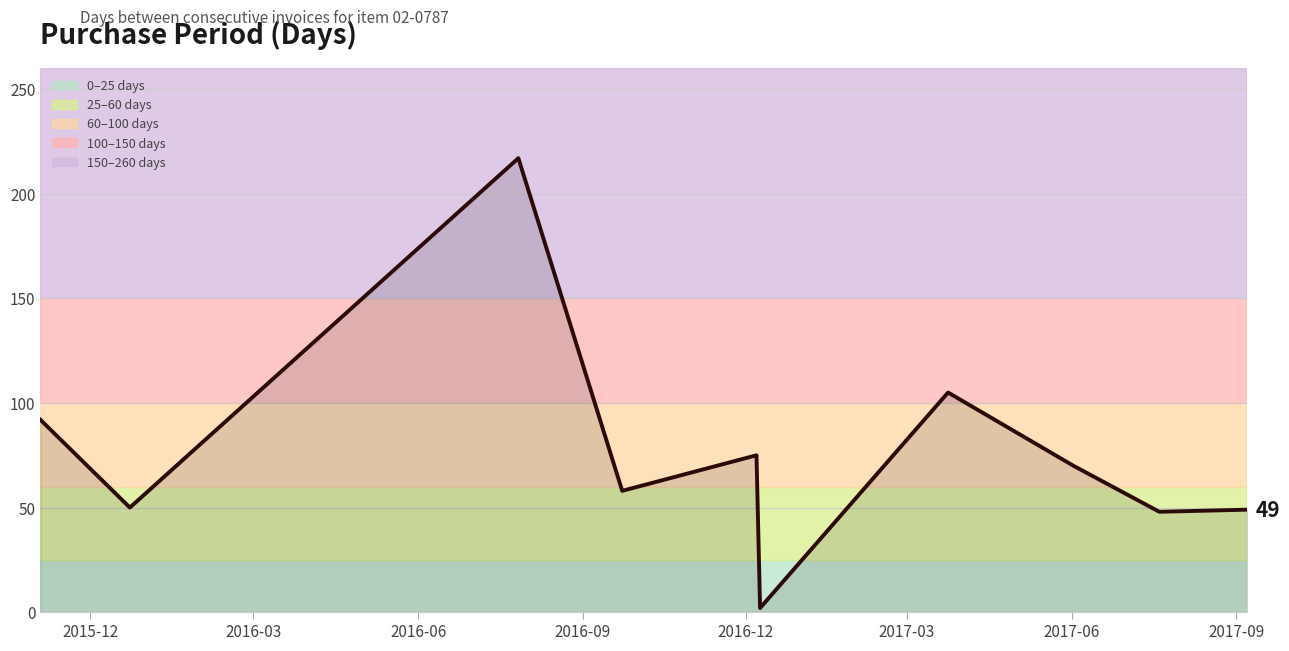

What is the difference between the maximum and minimum values?

215